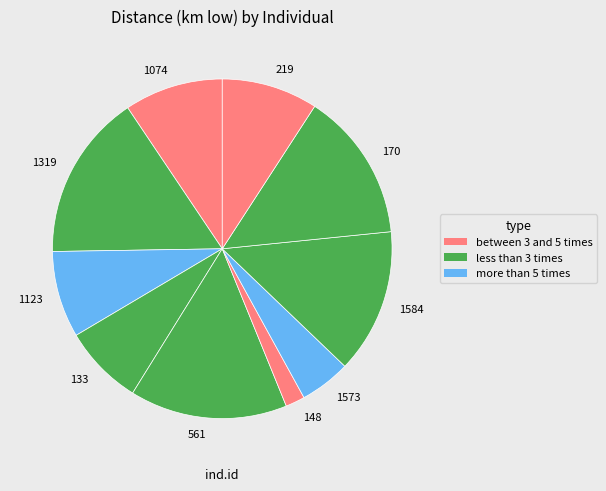

Which slice is the largest?

1319